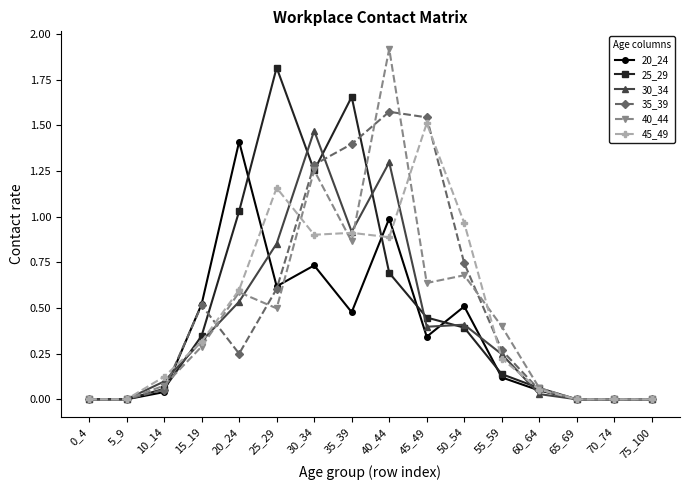

Is the value of 25_29 at 45_49 greater than the value of 40_44 at 75_100?

Yes